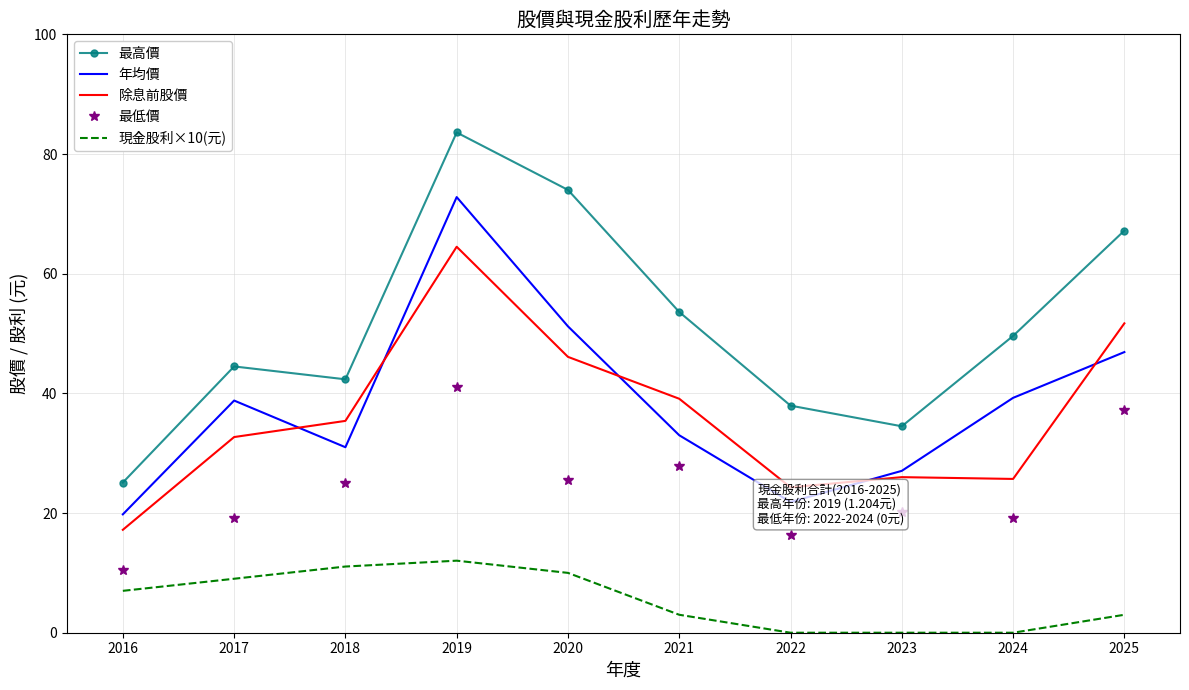

What is the difference between the 最低價 values at 2020 and 2023?

5.4